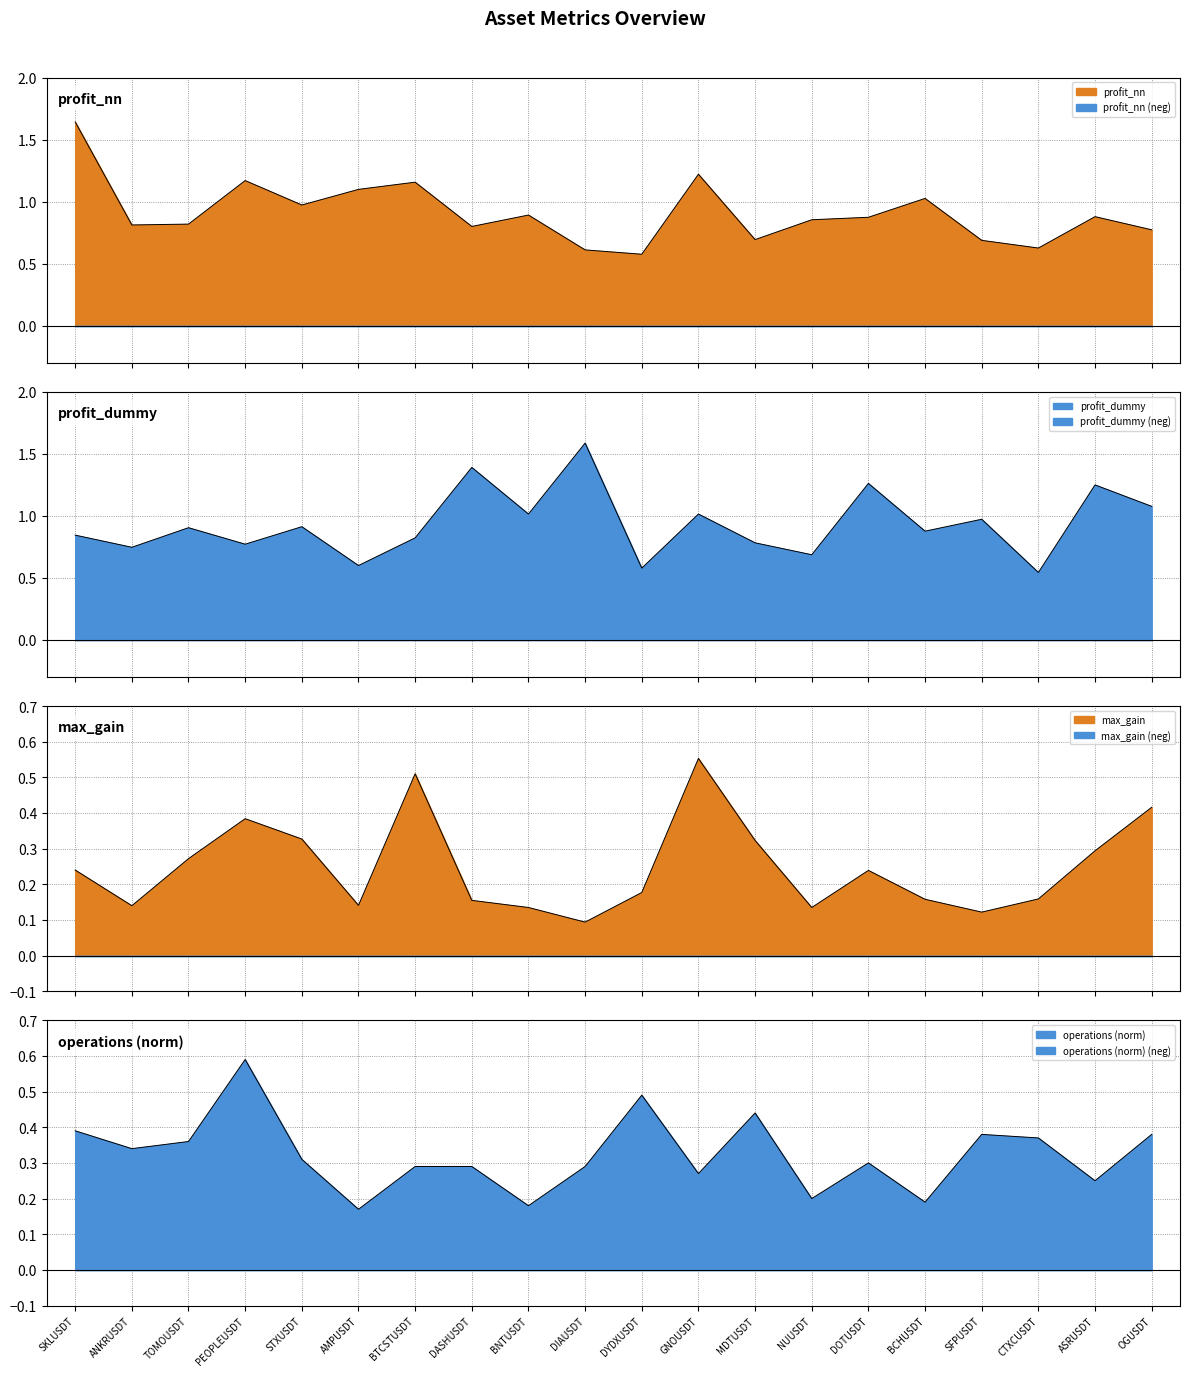

True or false: profit_dummy and max_gain cross at least once.

False